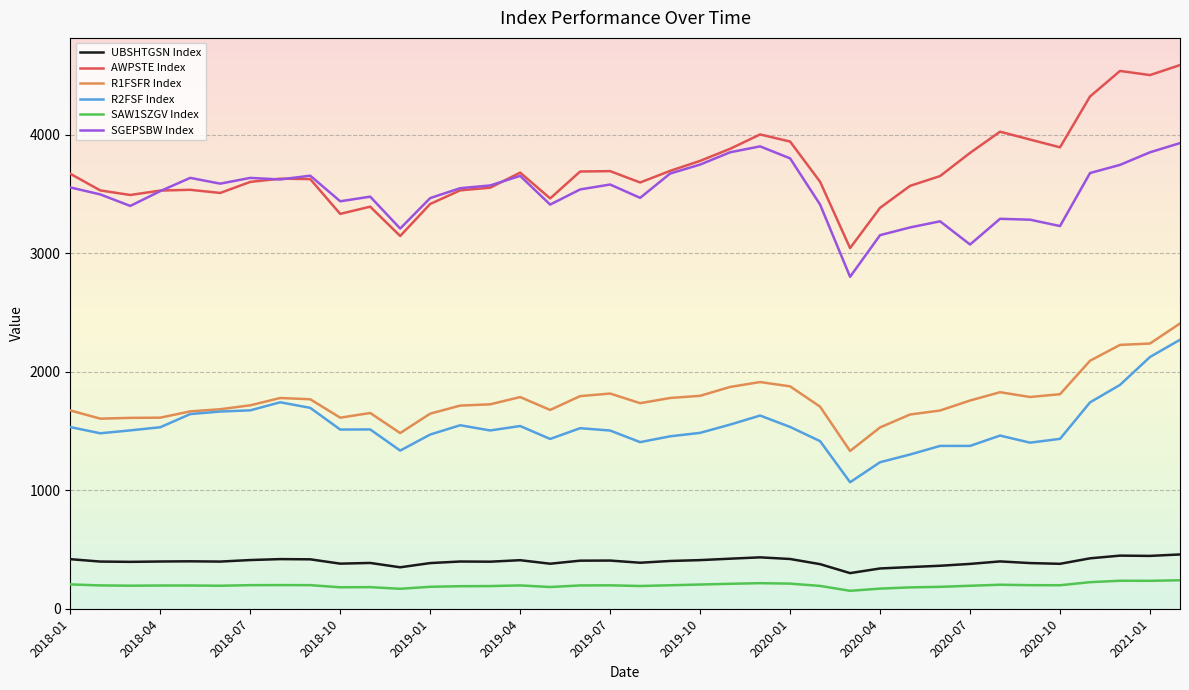

Which series has the widest spread of values?

AWPSTE Index